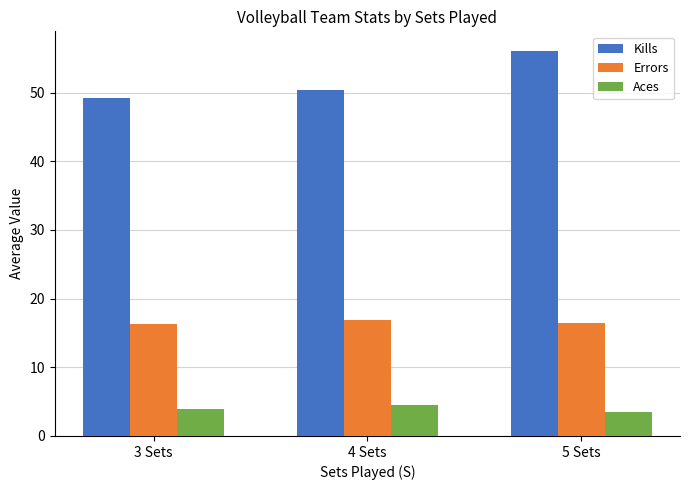

What is the value of the Aces bar at the 1st from the left?

3.9